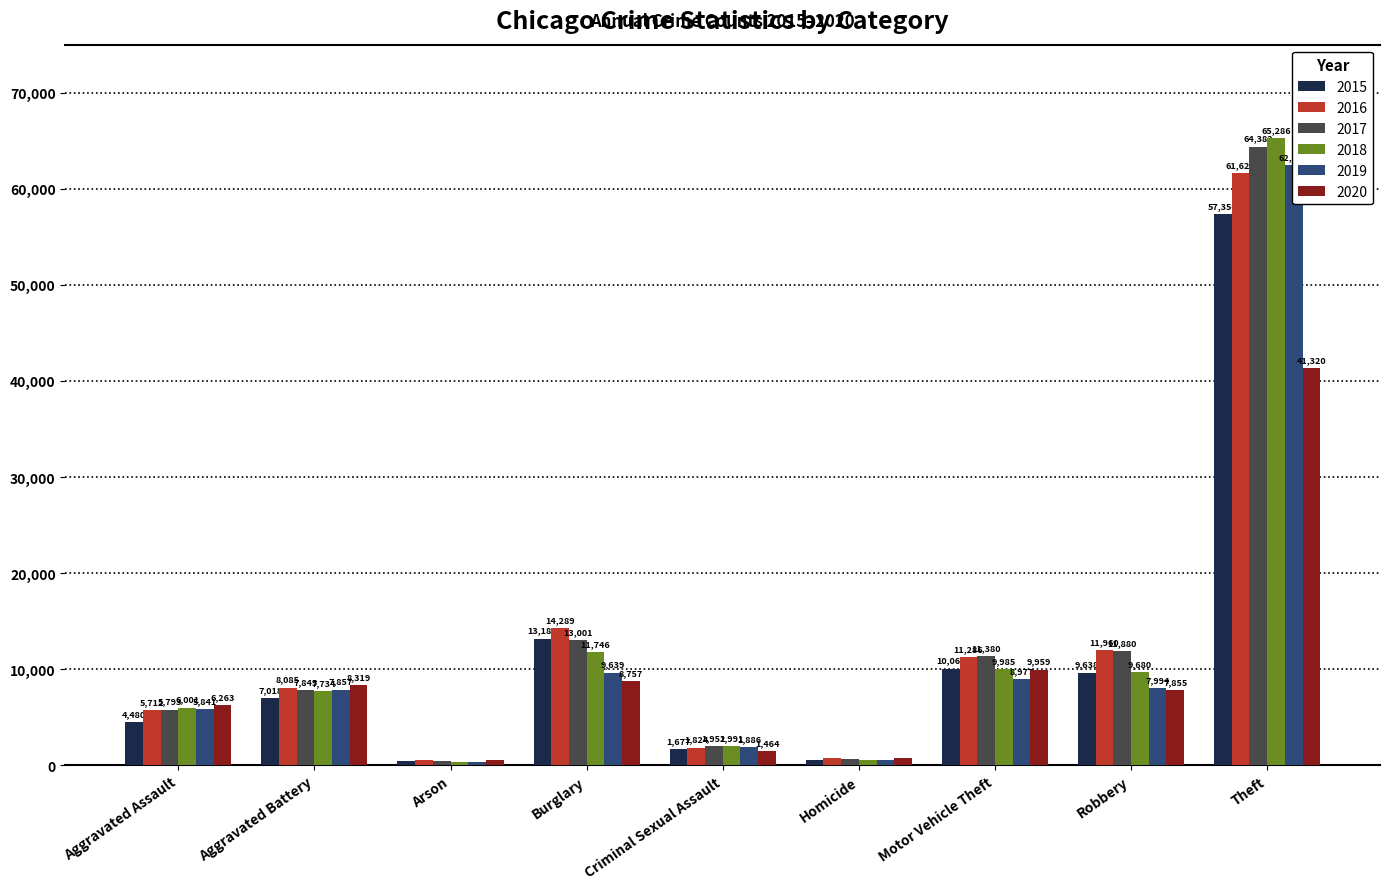

How many values in the 2020 series are below 7855?

4